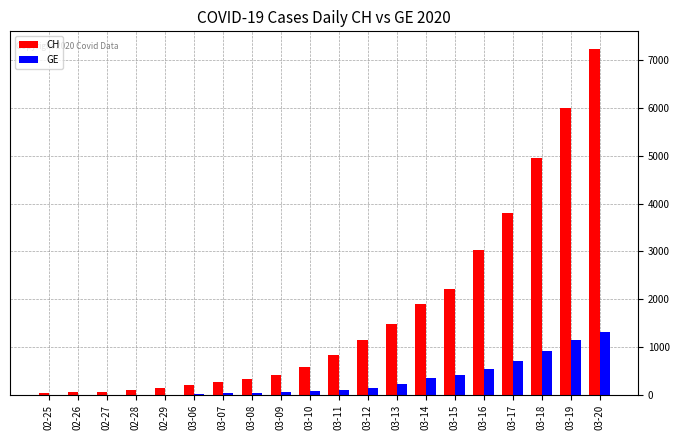

What is the maximum value shown in the chart?

7240